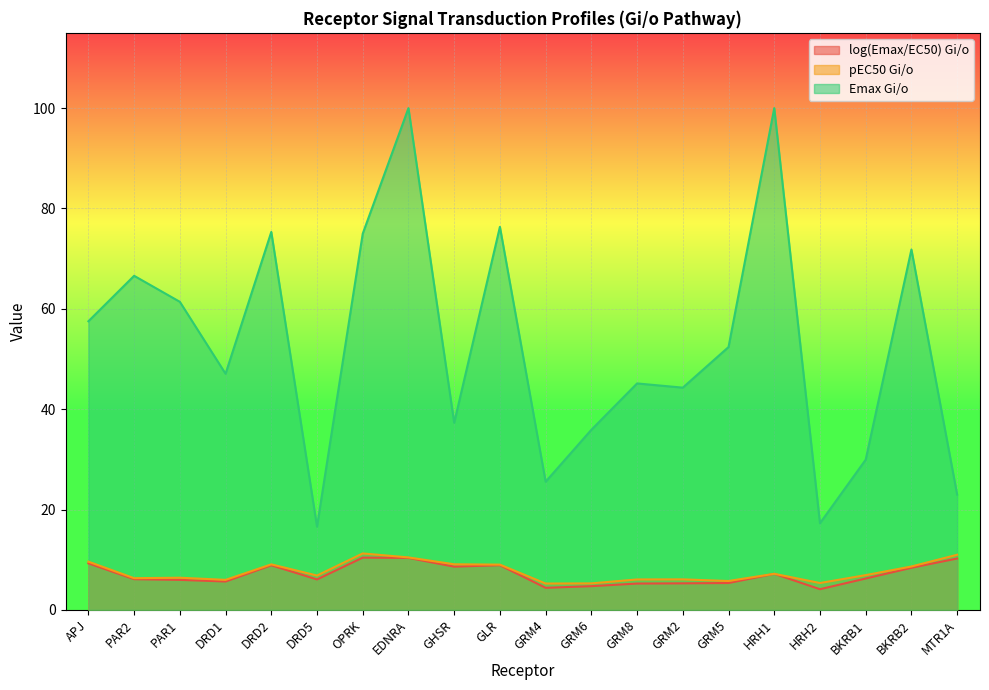

How many interior local peaks does the log(Emax/EC50) Gi/o series have?

4